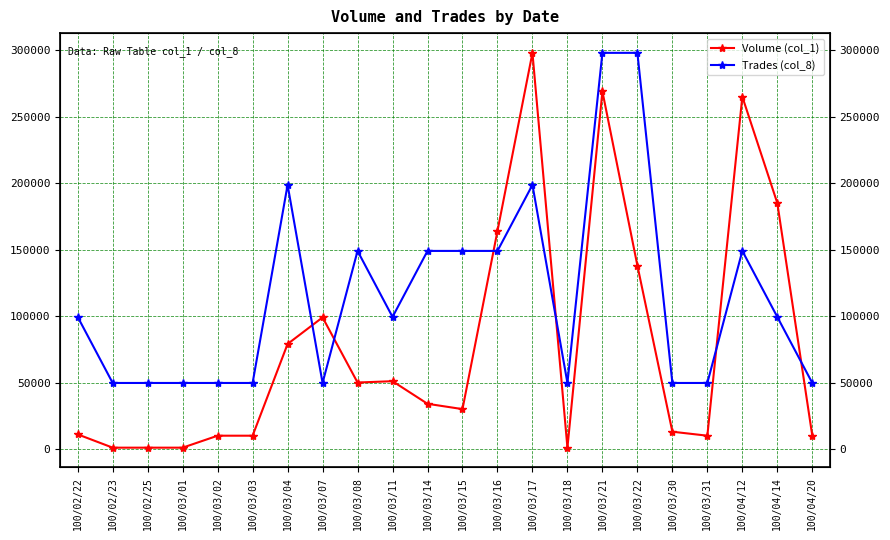

What position from the right is 100/04/20?

1